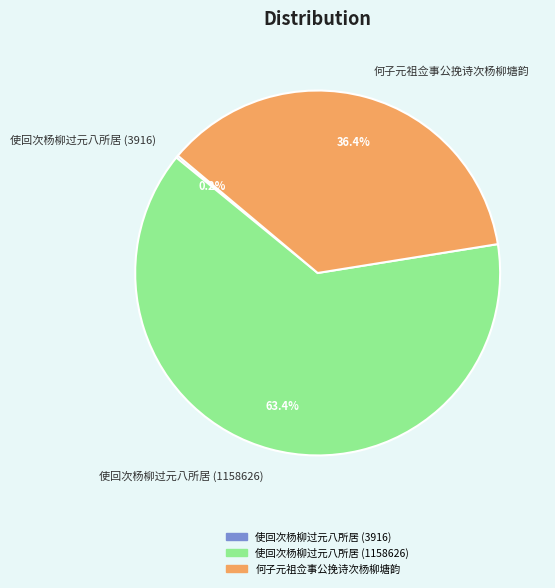

To the nearest percent, what percentage of the pie is 何子元祖佥事公挽诗次杨柳塘韵?

36%